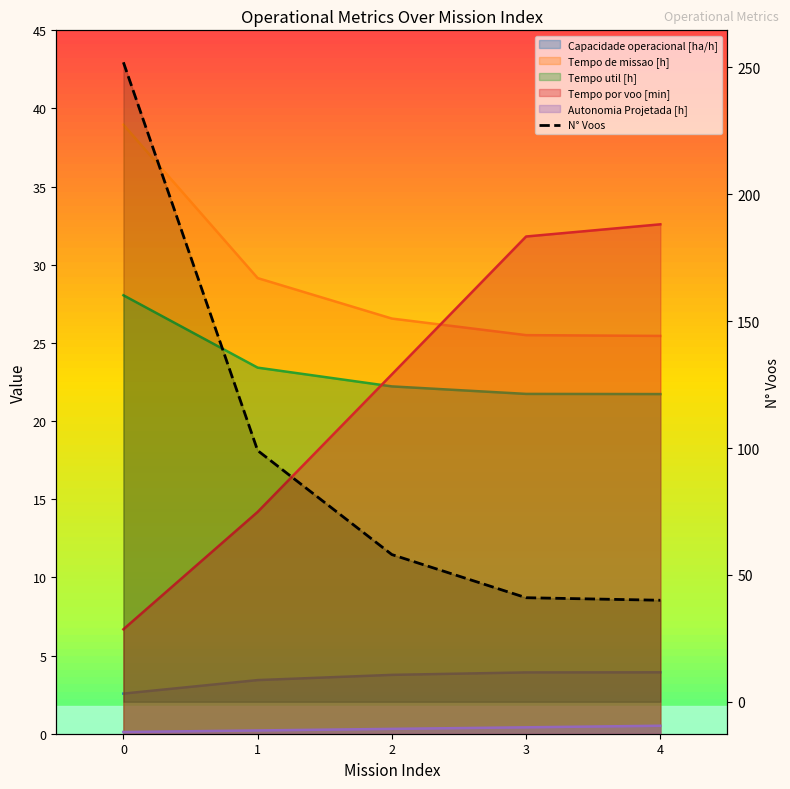

Which category has the lowest value across all series?

4